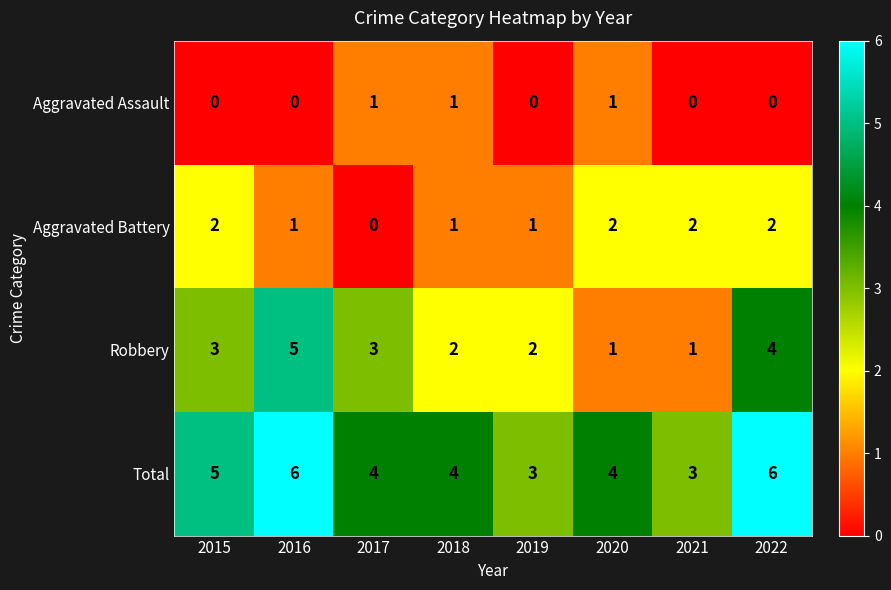

How many data points does each series have?

8